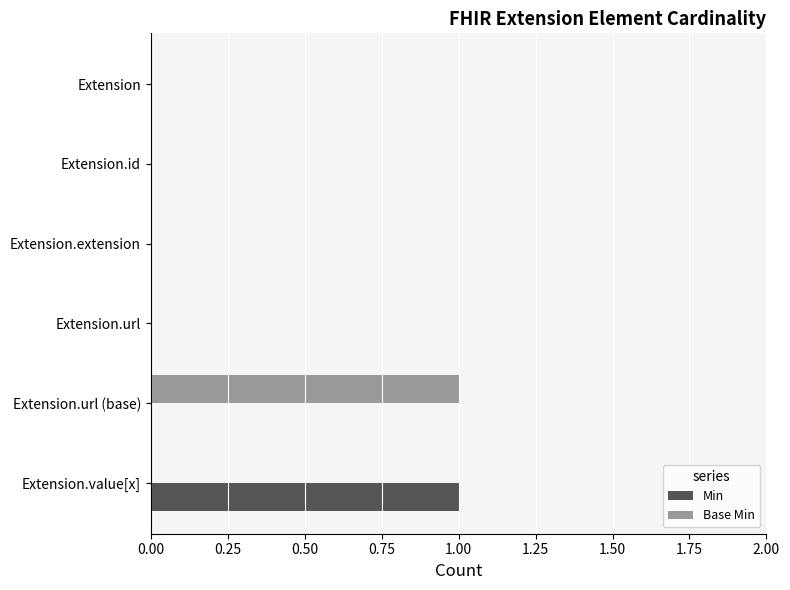

The Min series shows 0 at Extension.url (base). True or false?

True